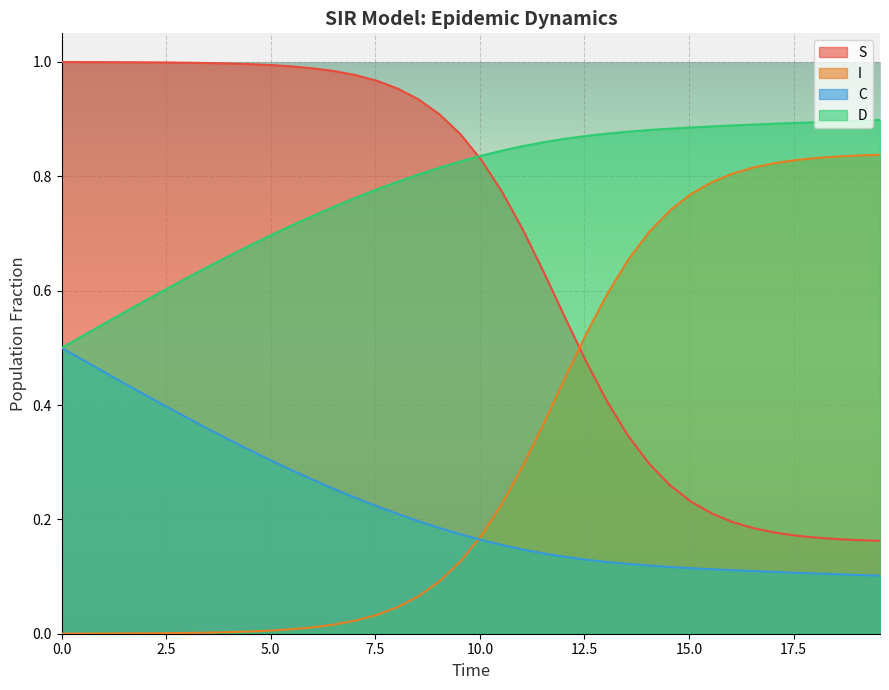

True or false: D and I intersect in this chart.

False